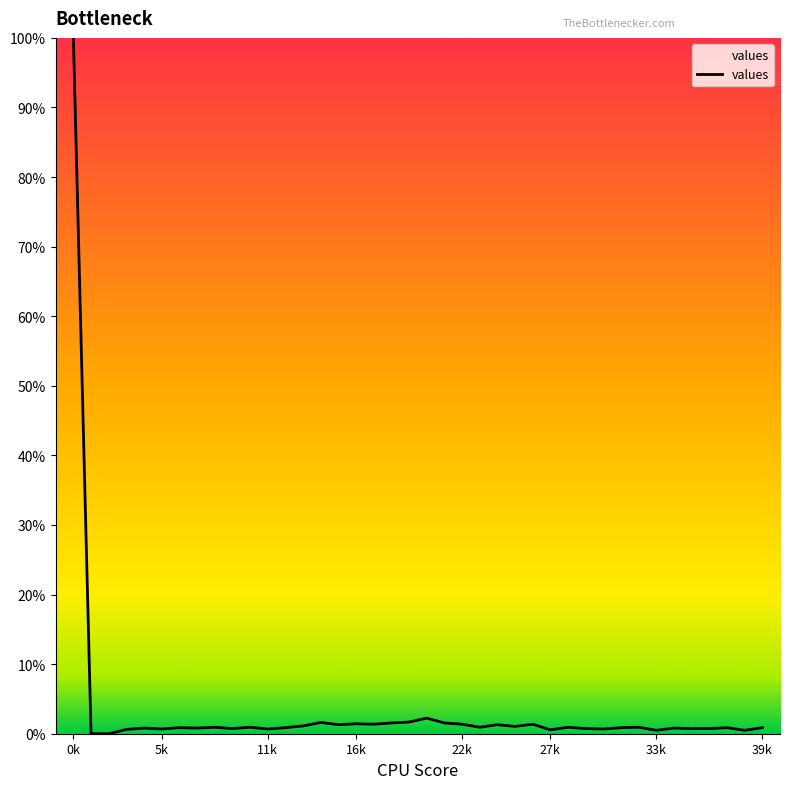

What is the difference between the maximum and minimum values?

100.0